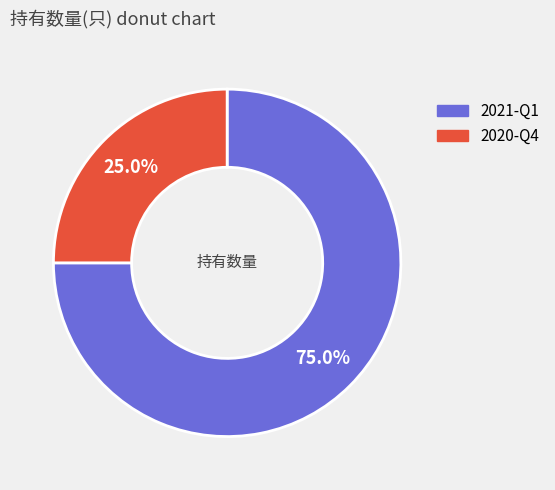

Which has a higher value, 2021-Q1 or 2020-Q4?

2021-Q1